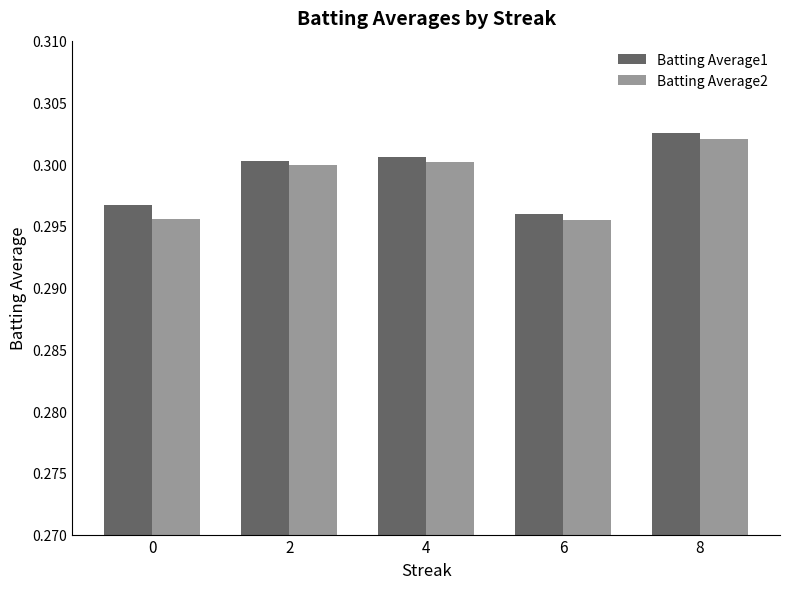

How many groups of bars are there?

5